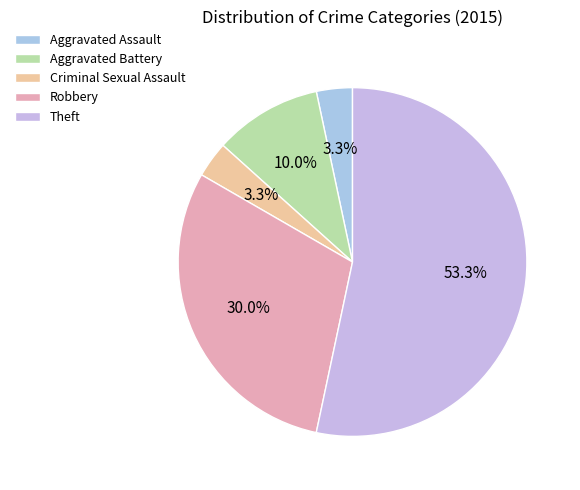

What portion of the pie excludes Criminal Sexual Assault?

96.7%